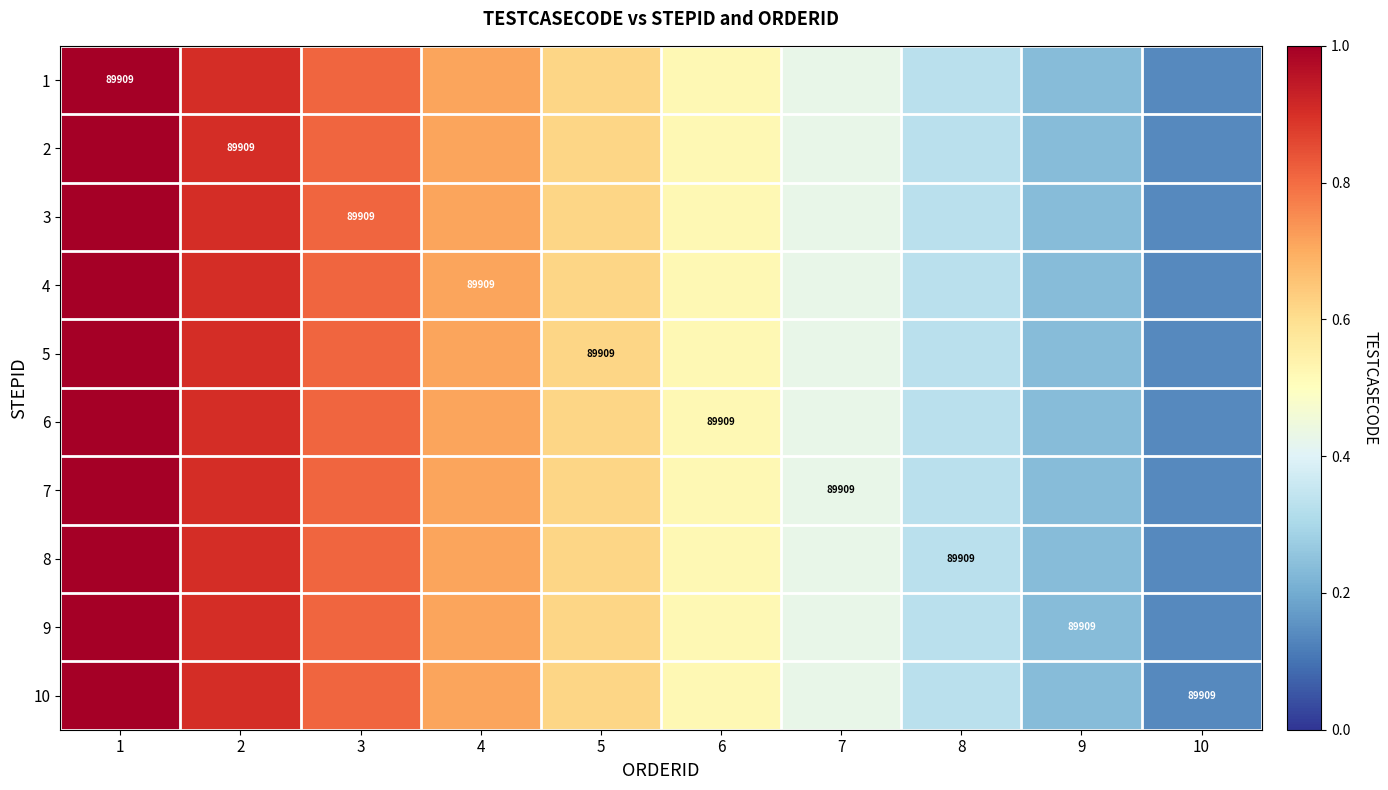

What is the difference between the maximum and minimum values in the 5 series?

0.9